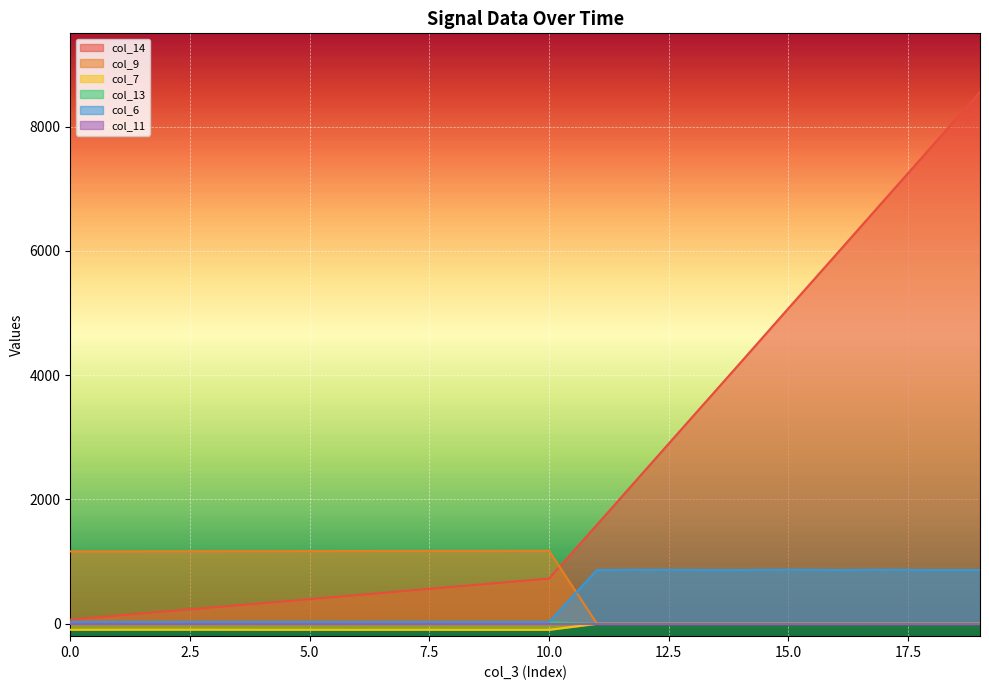

What is the average value of the col_14 series?

2501